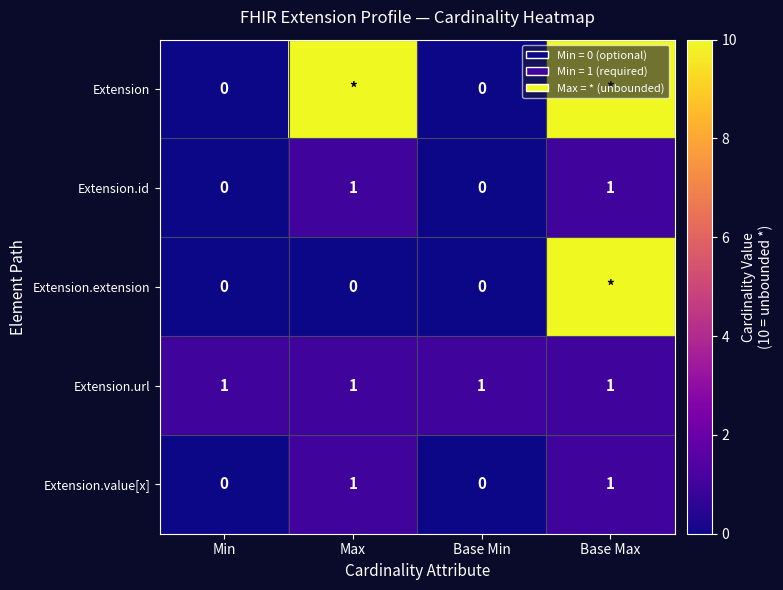

True or false: Extension.url has a value of 1 at Min.

True